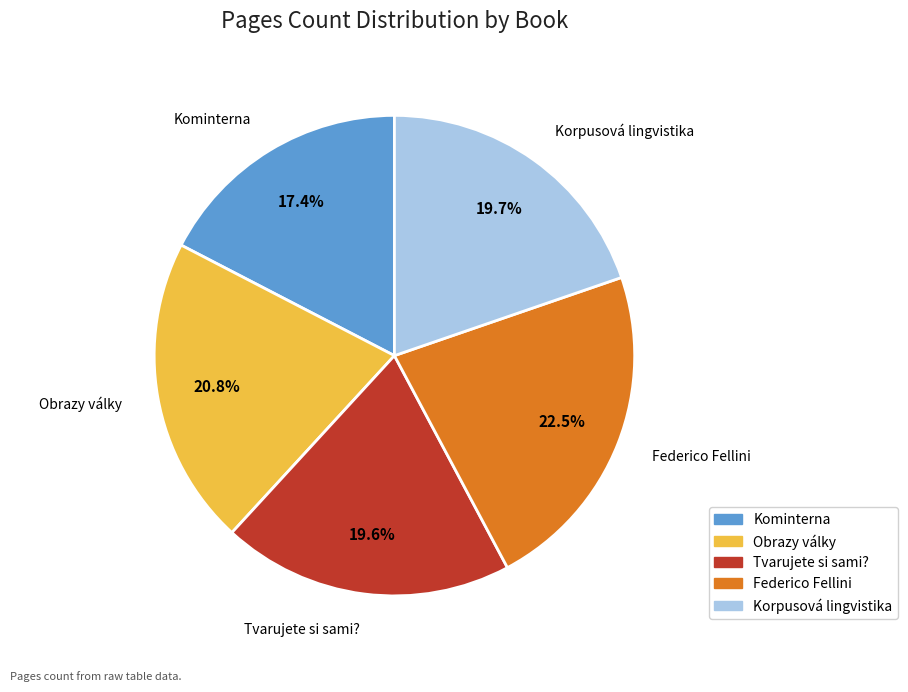

The Korpusová lingvistika slice represents 9% of the pie. True or false?

False